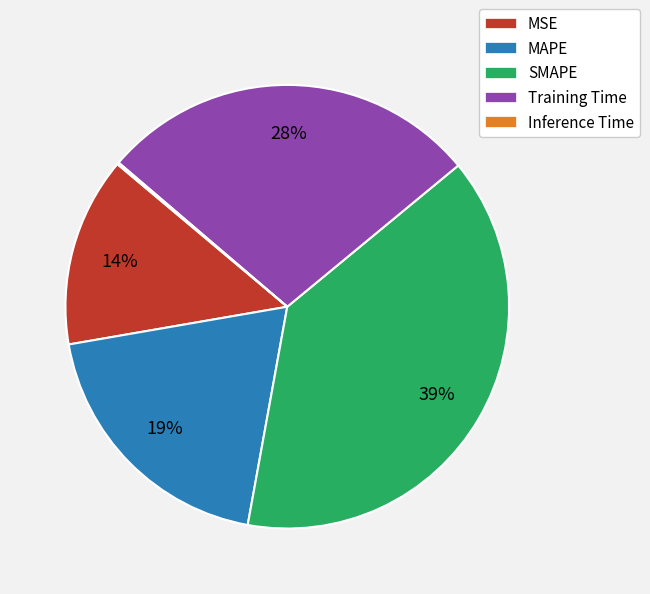

Do Training Time and SMAPE together represent more than half of the pie?

Yes